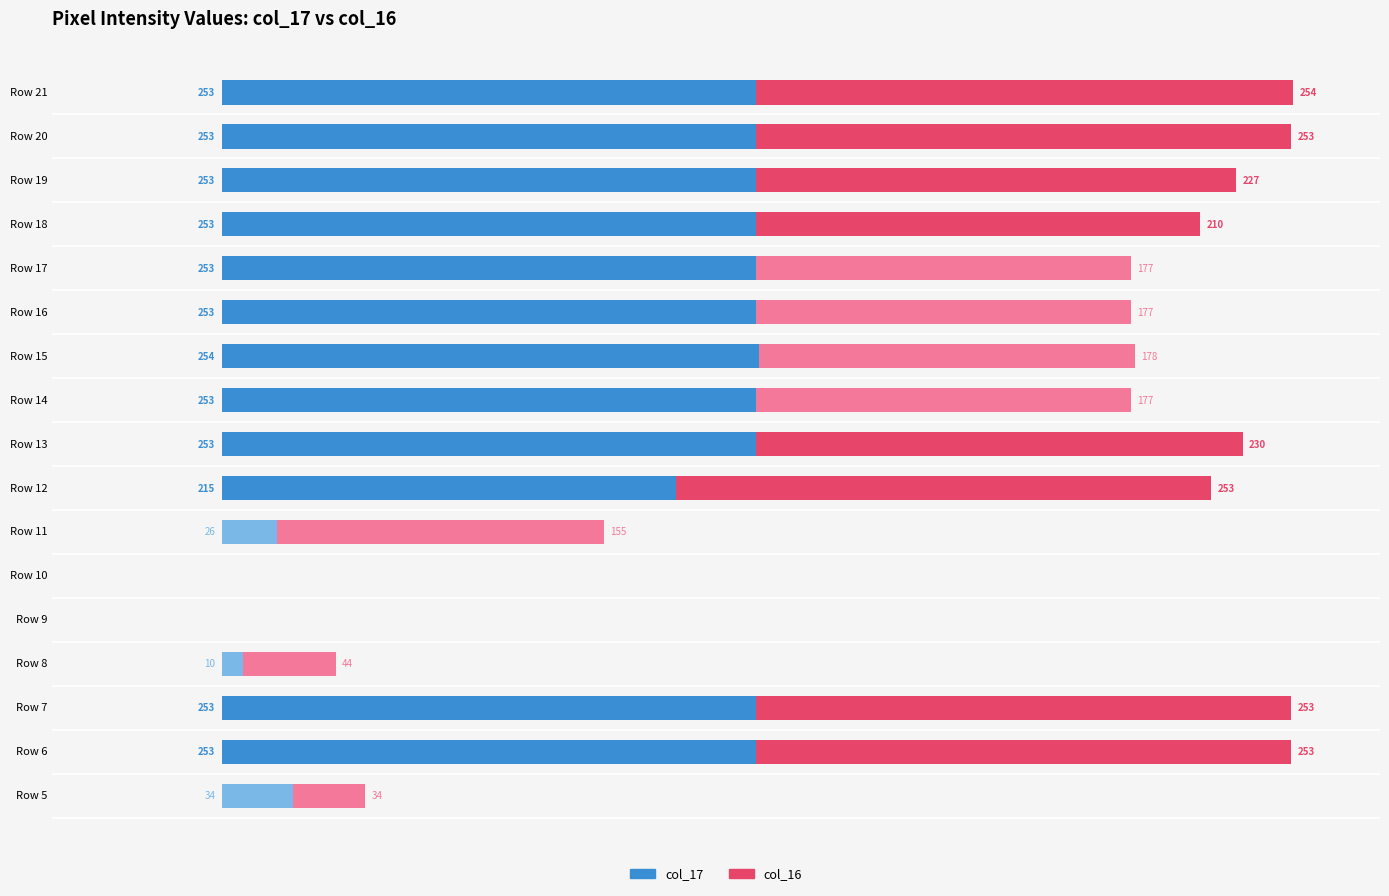

Where is col_17 nearest to the value 127?

Row 12